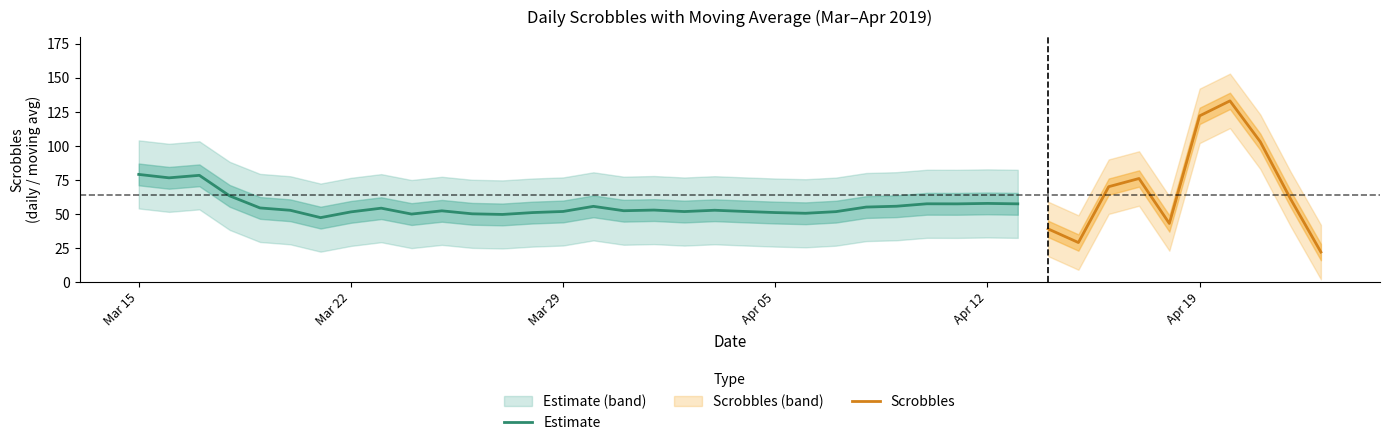

What is the value of the Moving Avg point at the 34th from the left?

56.9